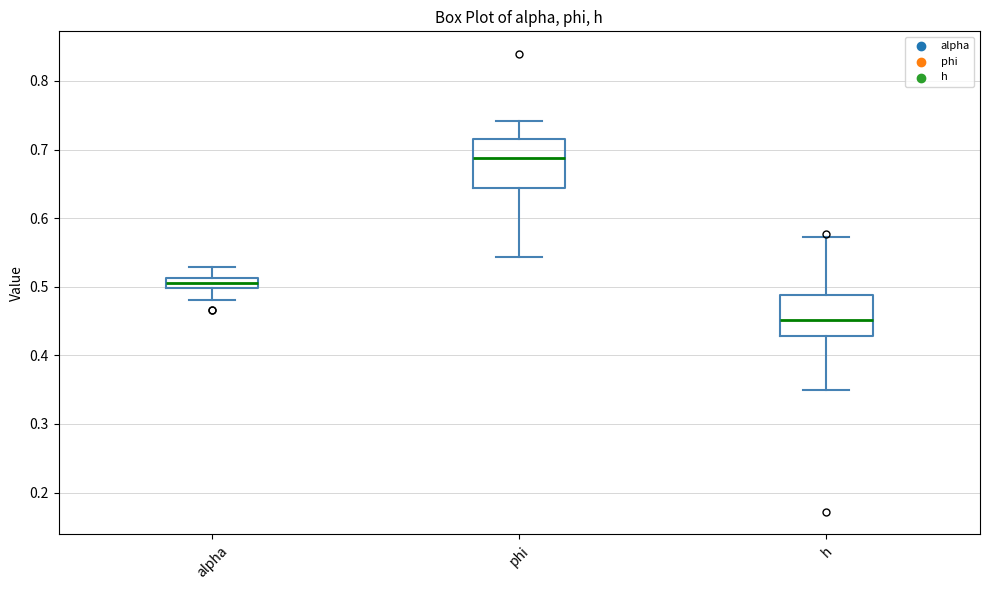

Where does the lower whisker of the box for alpha end on the y-axis? The values are not printed on the chart, so give them approximately, as read against the axis.

0.48